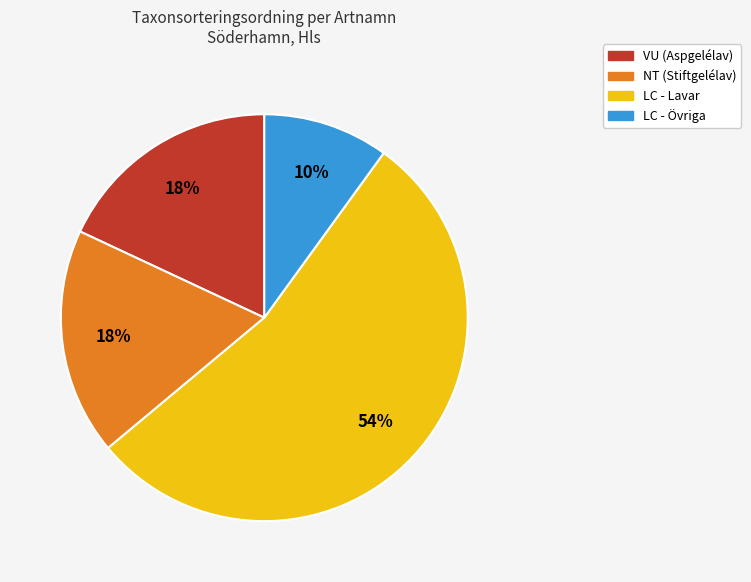

How many segments does this pie chart have?

4